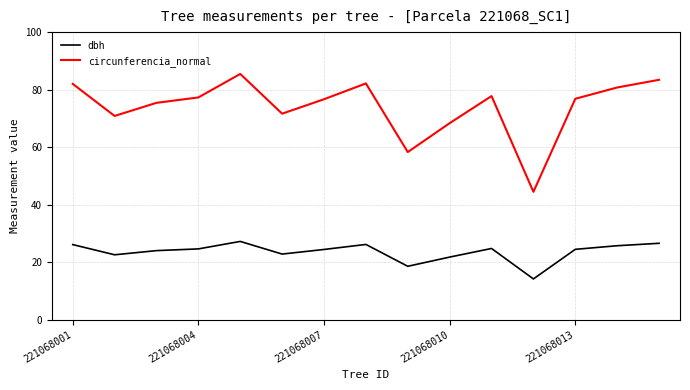

At how many categories does at least one series exceed 41?

15